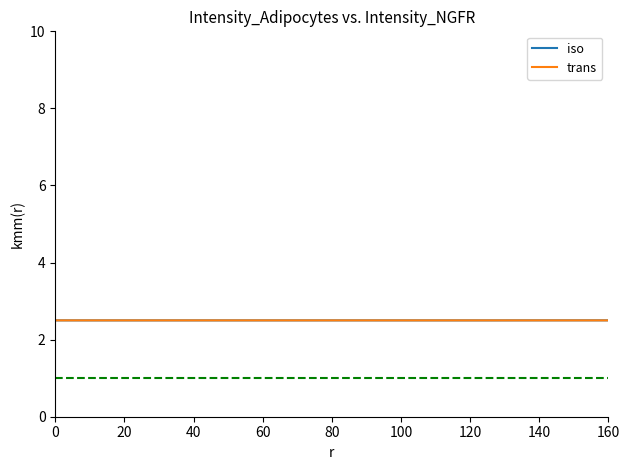

What is the smallest value displayed?

2.5